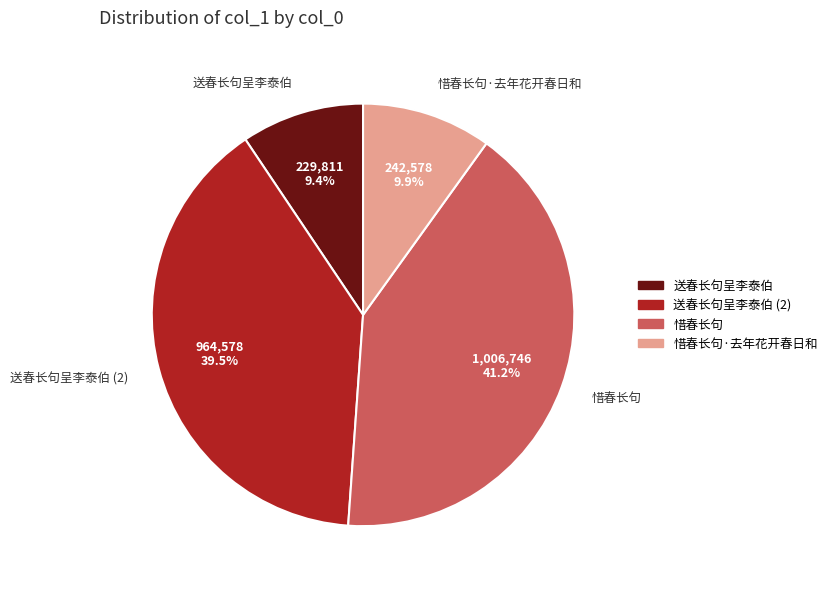

To the nearest percent, what percentage of the pie is 惜春长句·去年花开春日和?

10%